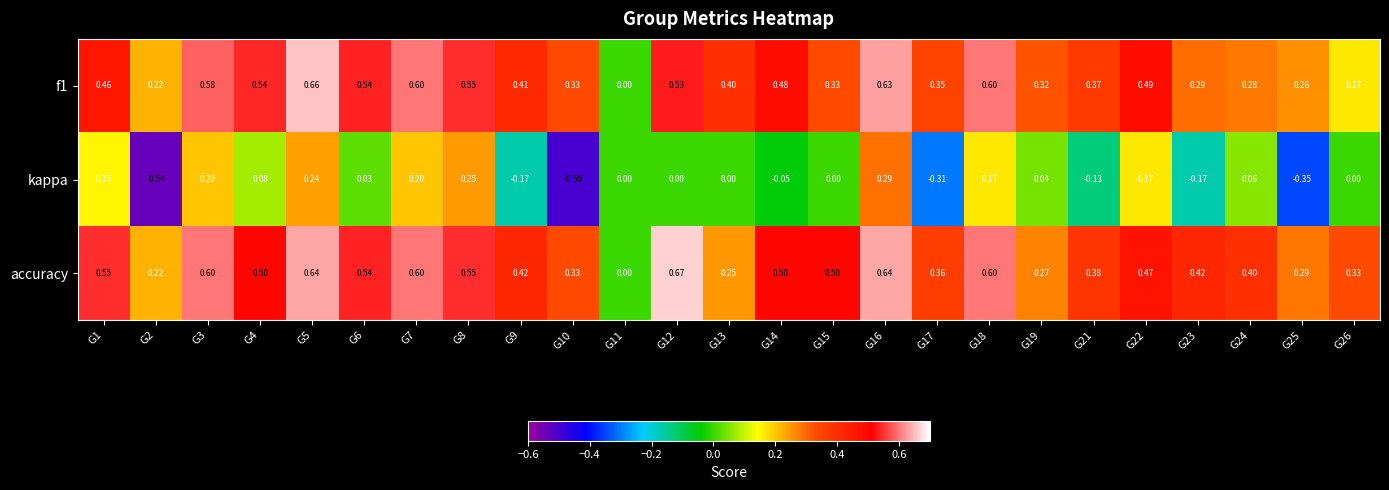

Which series changed the most between G2 and G7?

kappa